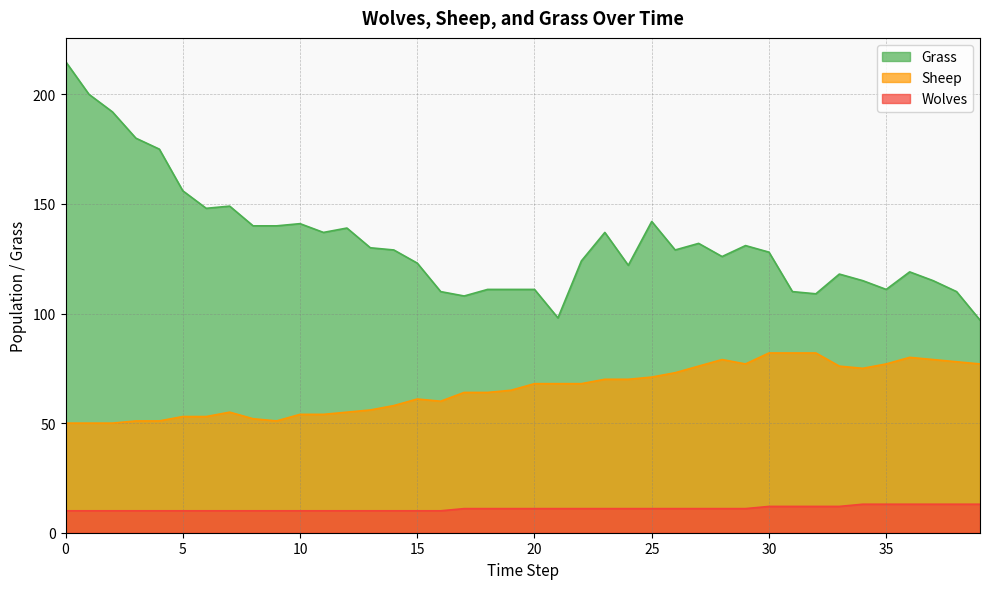

True or false: Grass and Wolves cross at least once.

False